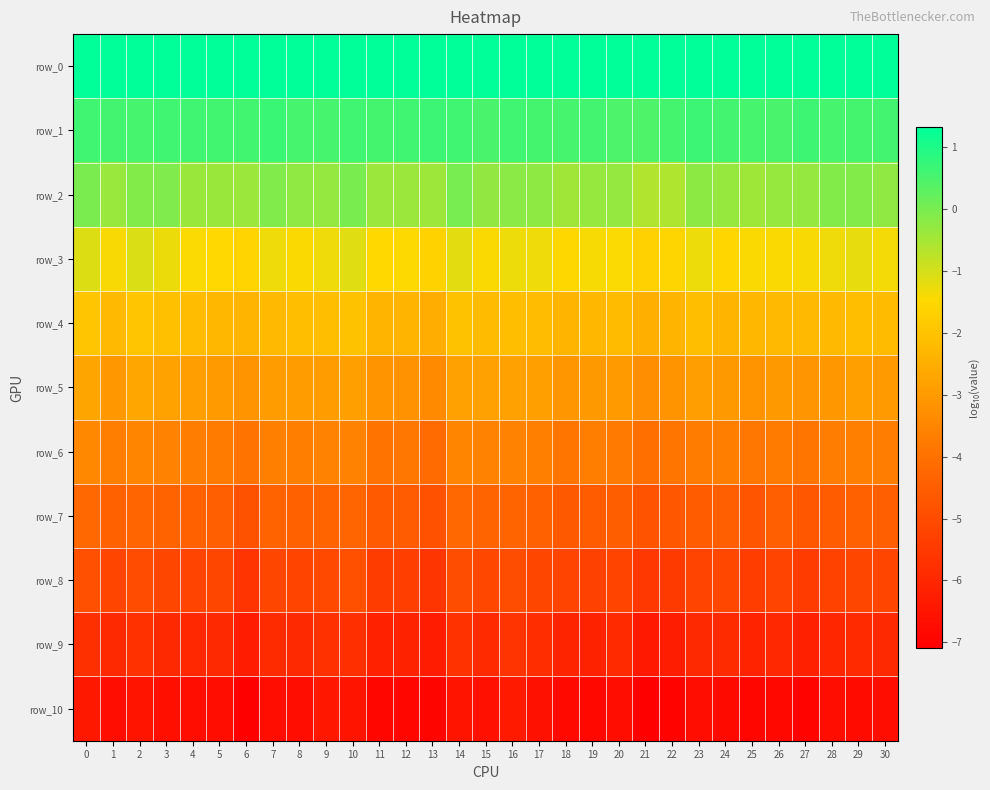

Which series has the largest range (max minus min)?

row_8